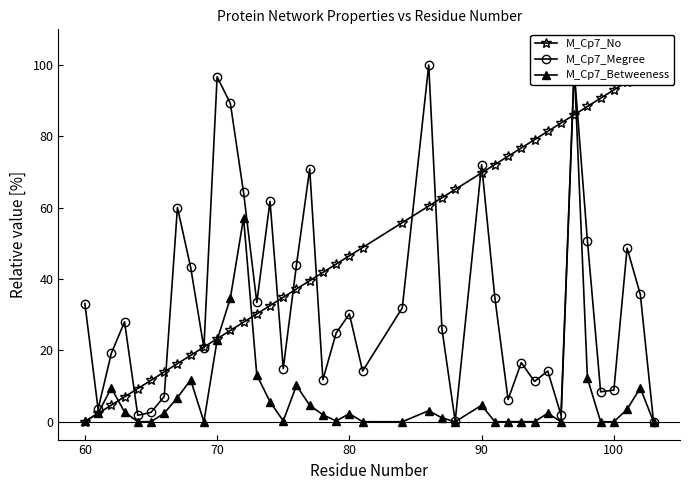

What is the difference between the maximum and minimum values in the M_Cp7_No series?

100.0